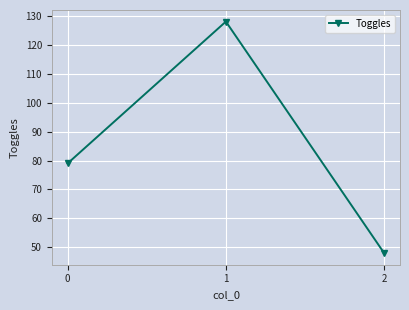

What is the average value?

85